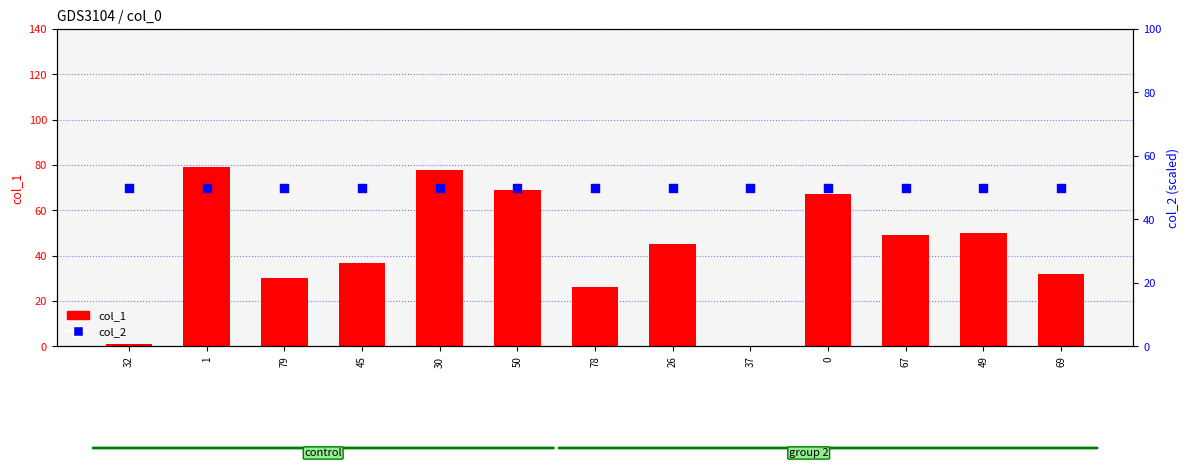

Which series reaches the maximum Y coordinate?

col_1